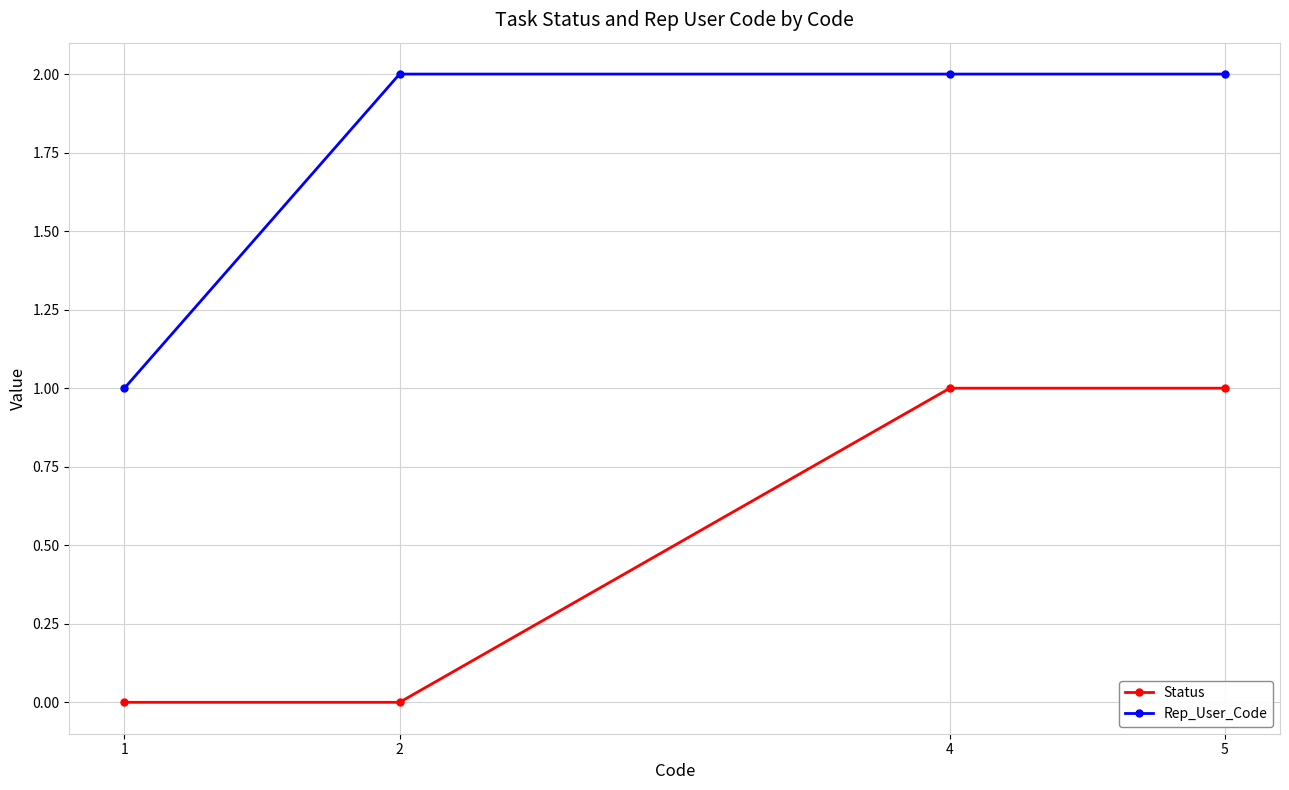

How many lines are shown in the chart?

2